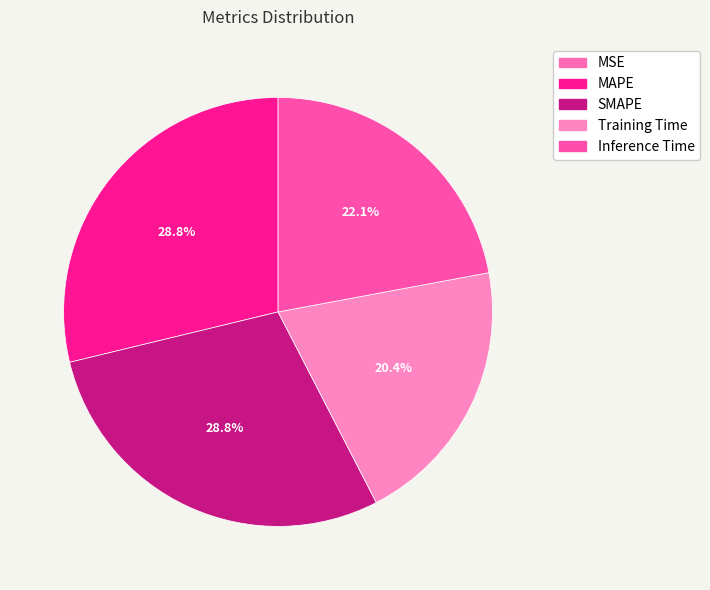

True or false: Inference Time accounts for 22% of the total.

True